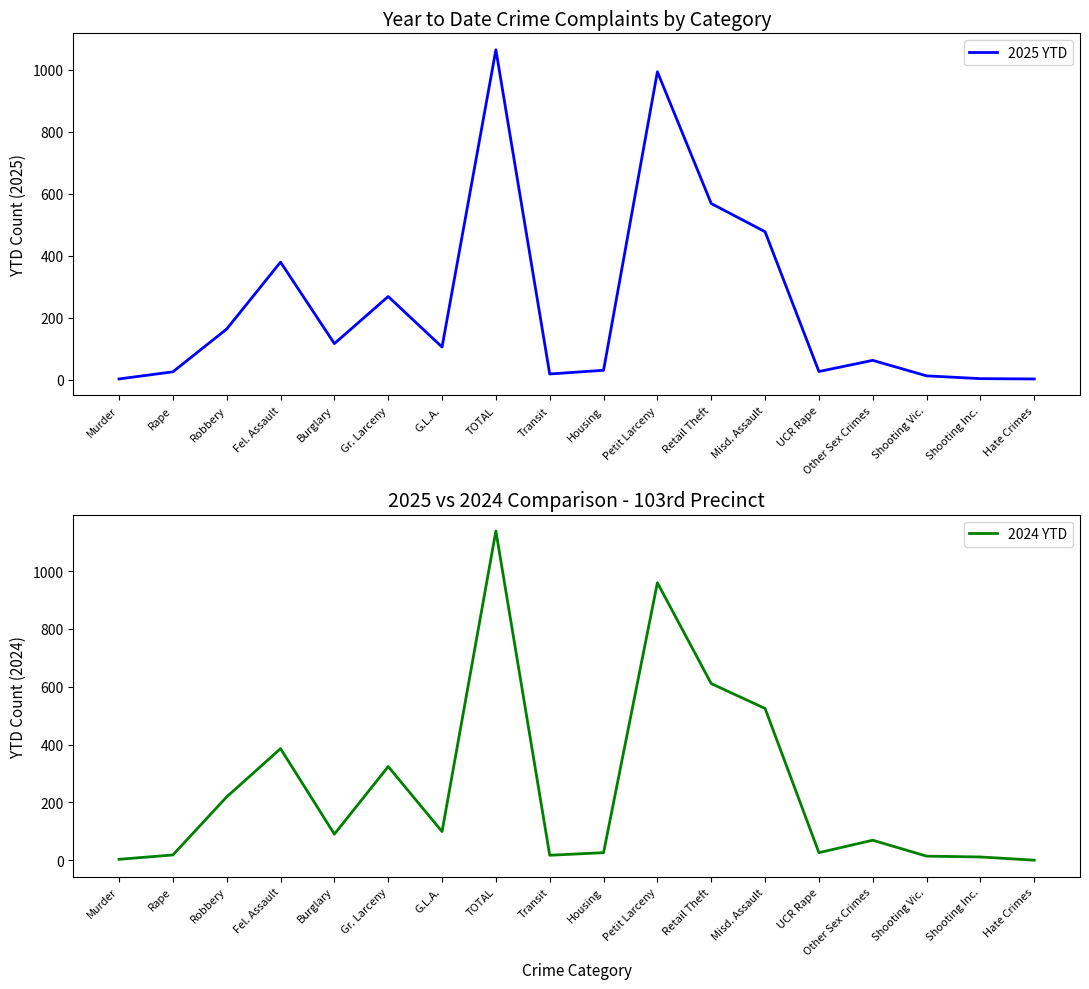

The value of 2025 YTD at Shooting Vic. is 5. True or false?

False